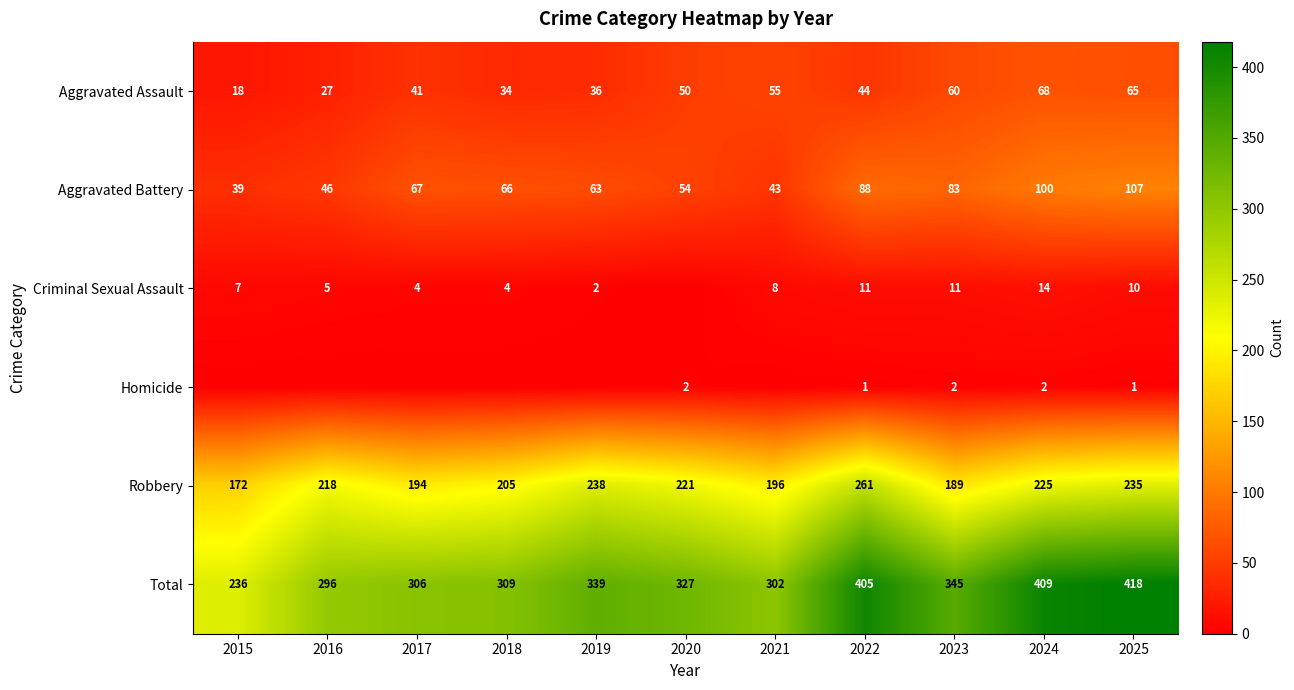

What is the highest value of the Aggravated Assault series?

68